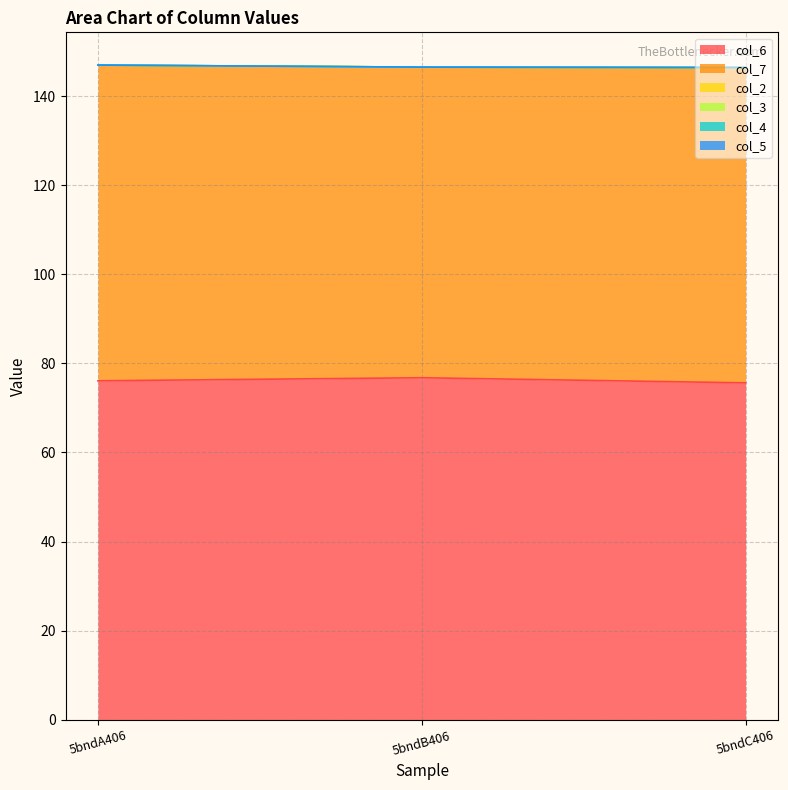

What is the label of the 3rd point from the left?

5bndC406